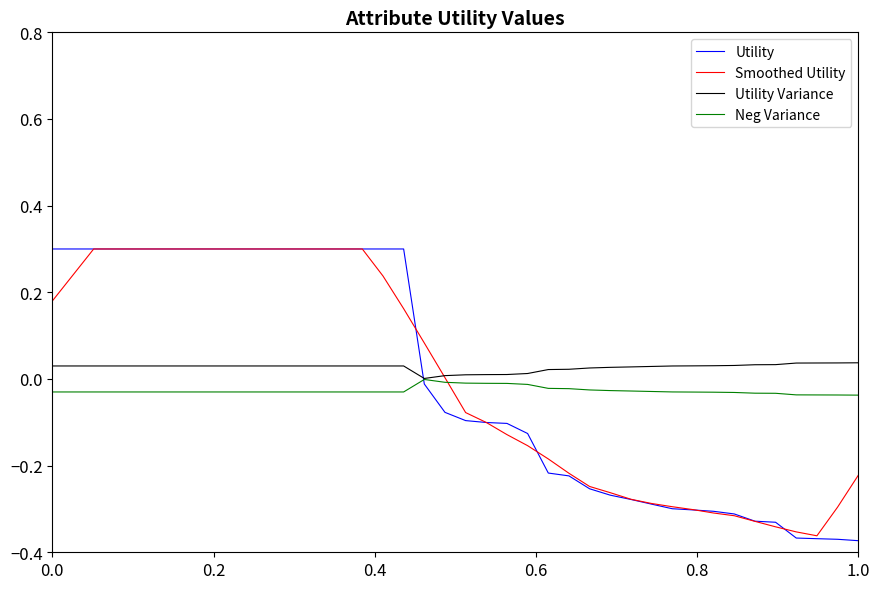

How many intersections are there between Utility and Utility Variance?

1